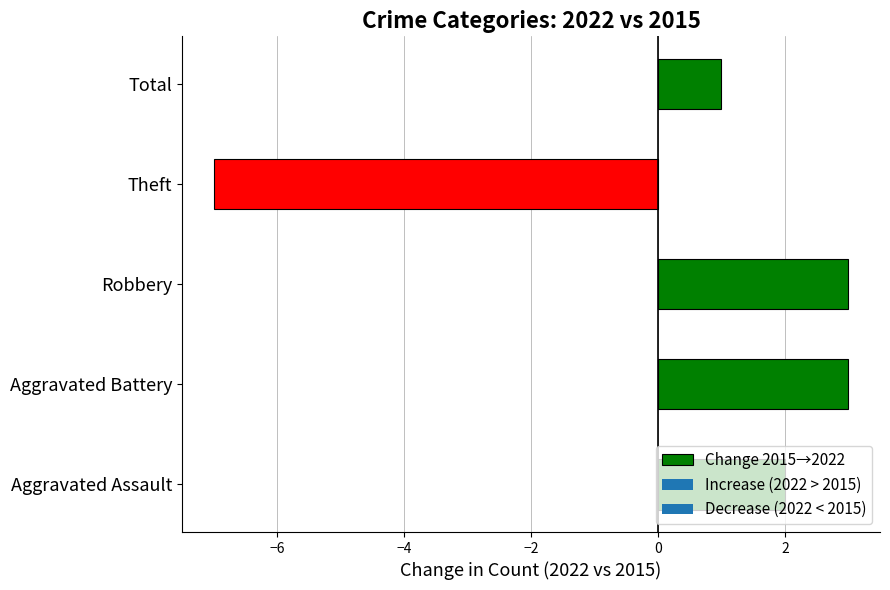

Which category has the lowest value across all series?

Theft